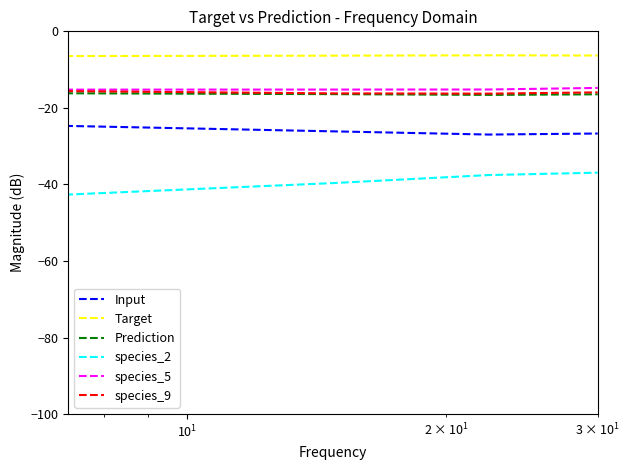

True or false: Target and species_2 intersect in this chart.

False